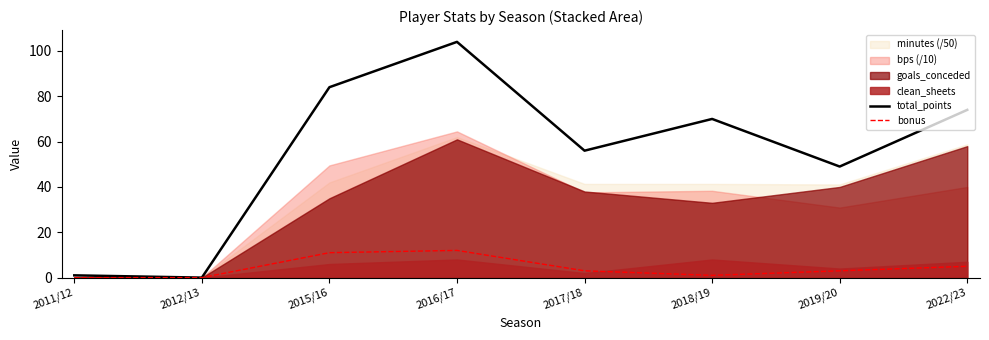

What is the greatest value displayed?

104